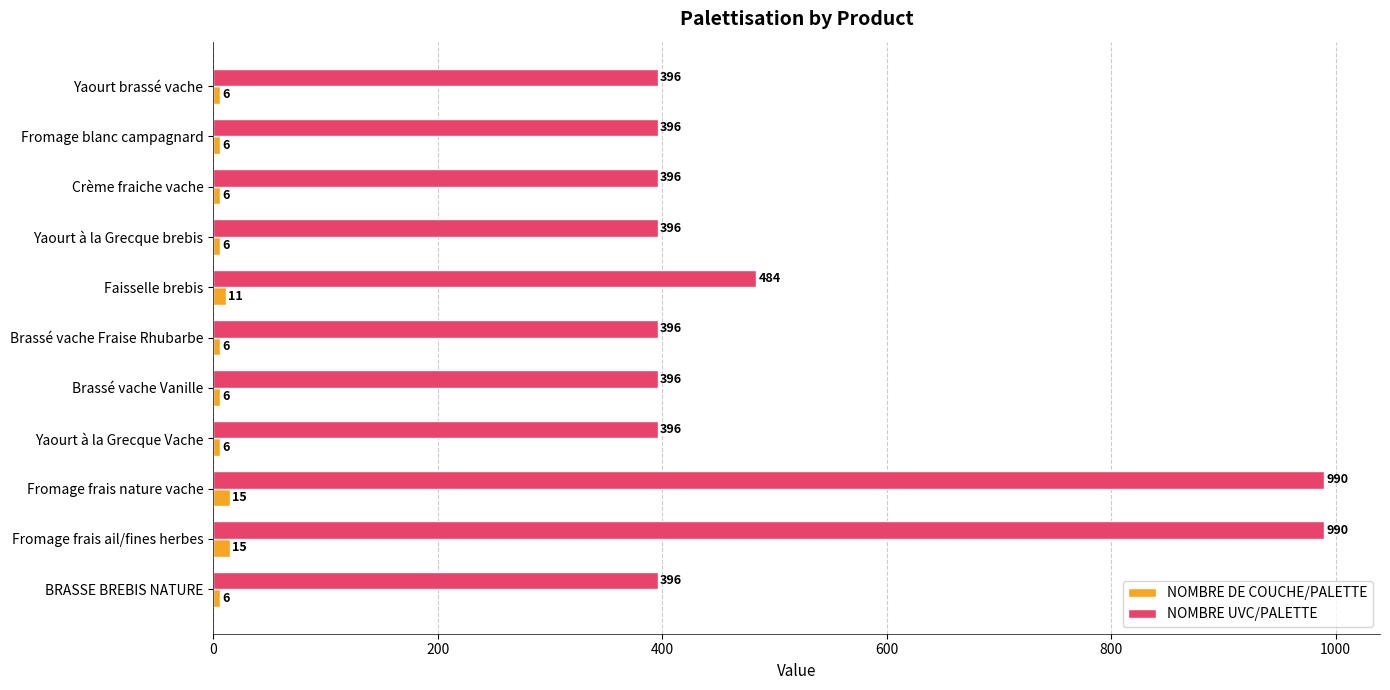

The value of NOMBRE DE COUCHE/PALETTE at Crème fraiche vache is 6. True or false?

True